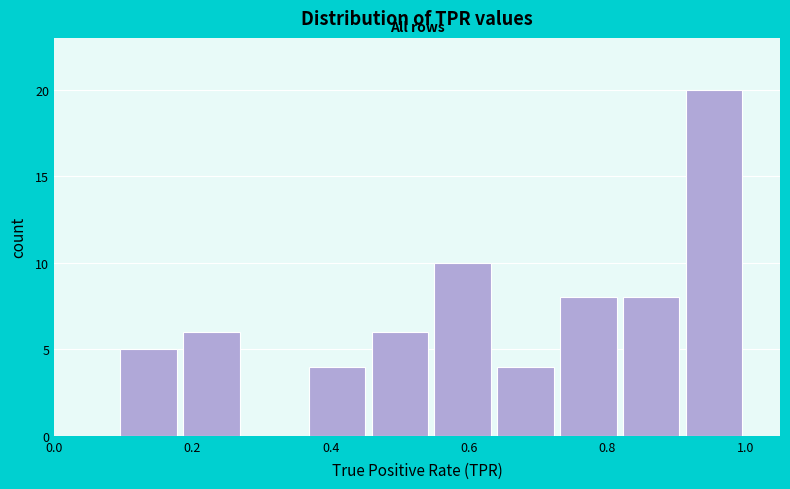

Reading left to right, transcribe this chart: for each bar, give the range it covers on the x-axis and its height. Neither the bar edges nor the heights are printed on the chart, so give them approximately, as read against the axes.

0.00 to 0.10: 0
0.10 to 0.18: 5
0.18 to 0.28: 6
0.28 to 0.36: 0
0.36 to 0.46: 4
0.46 to 0.54: 6
0.54 to 0.64: 10
0.64 to 0.72: 4
0.72 to 0.82: 8
0.82 to 0.90: 8
0.90 to 1.00: 20